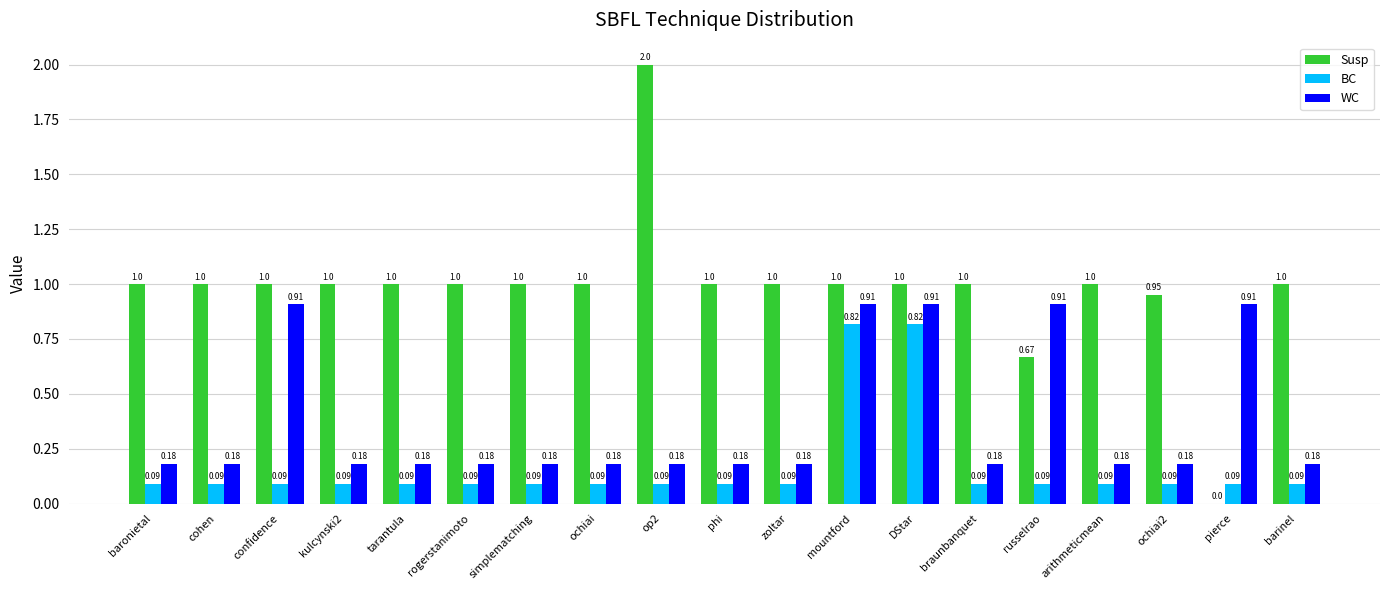

True or false: Susp has a value of 0.2 at cohen.

False